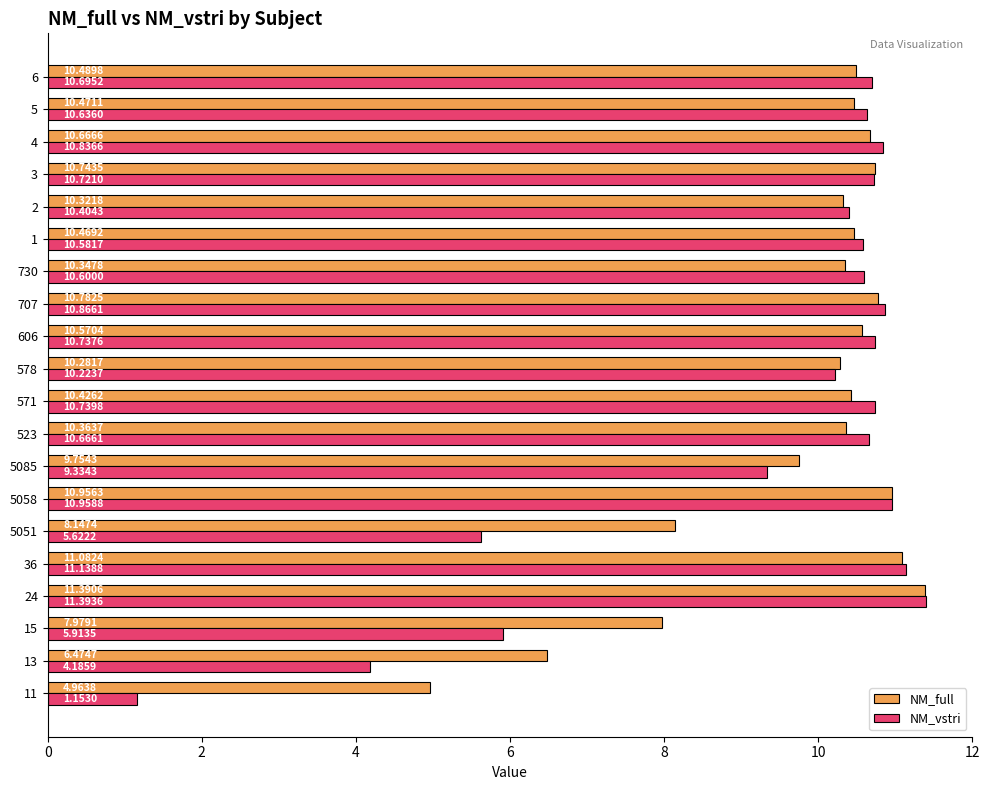

Rank the series by their maximum value, from highest to lowest.

NM_vstri, NM_full